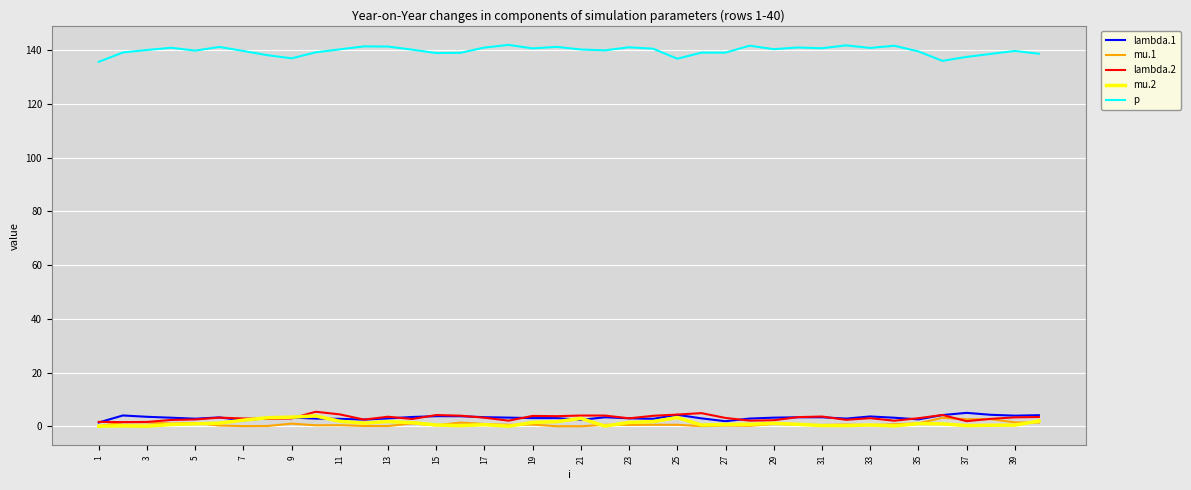

Which series has the widest spread of values?

p